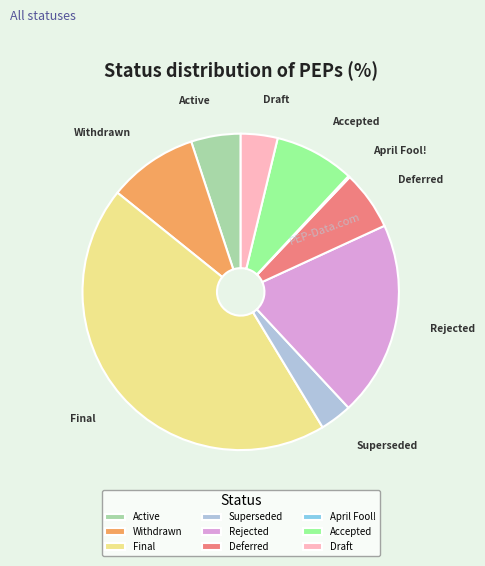

The Withdrawn slice represents 9% of the pie. True or false?

True